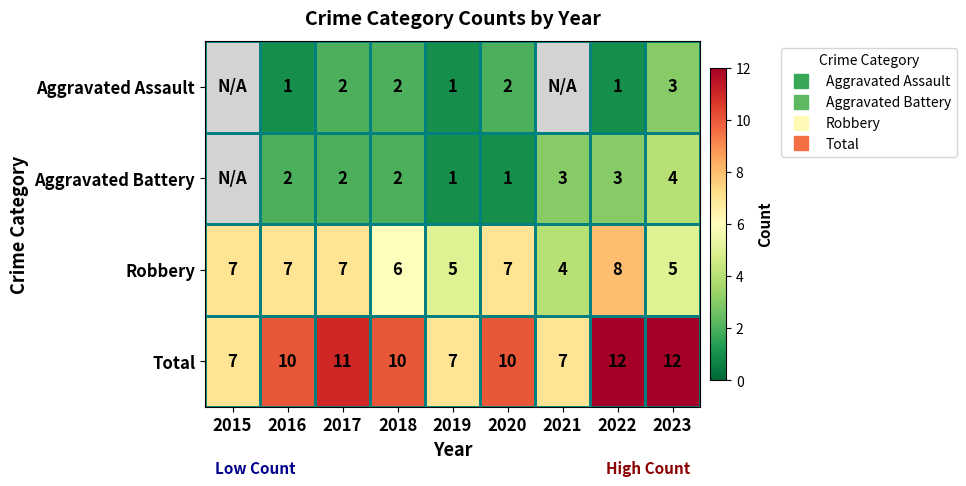

Is the value of Total at 2017 greater than the value of Aggravated Assault at 2017?

Yes